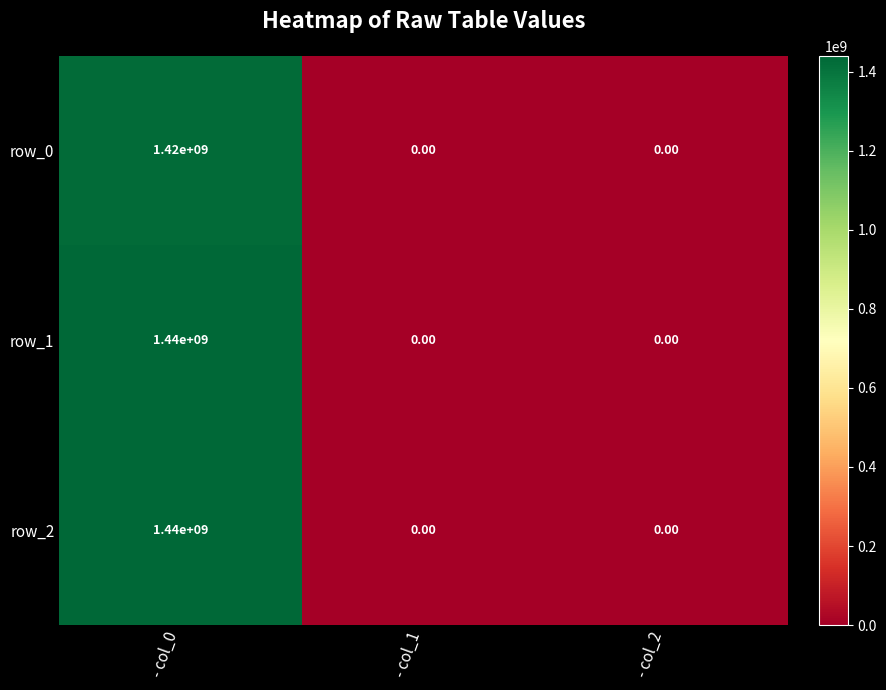

How many series are shown in this chart?

3